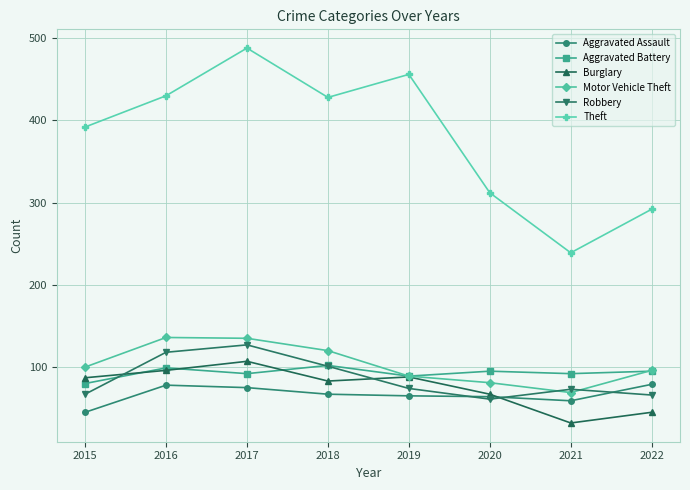

Which series has the widest spread of values?

Theft